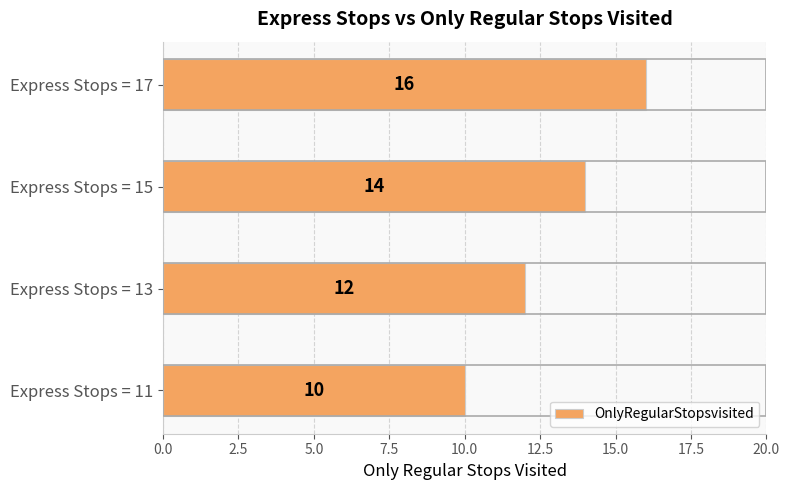

Where is the data nearest to the value 13?

Express Stops = 13